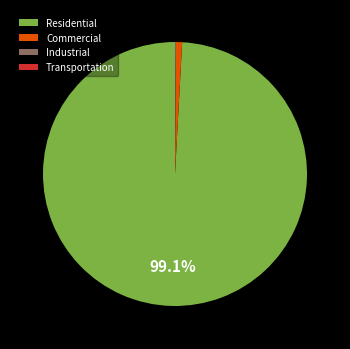

What portion of the pie excludes Residential?

0.9%